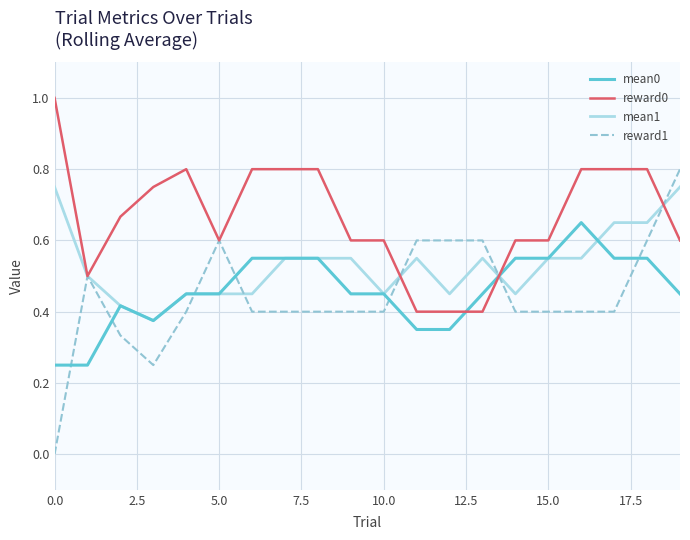

Which series has the largest range (max minus min)?

reward1